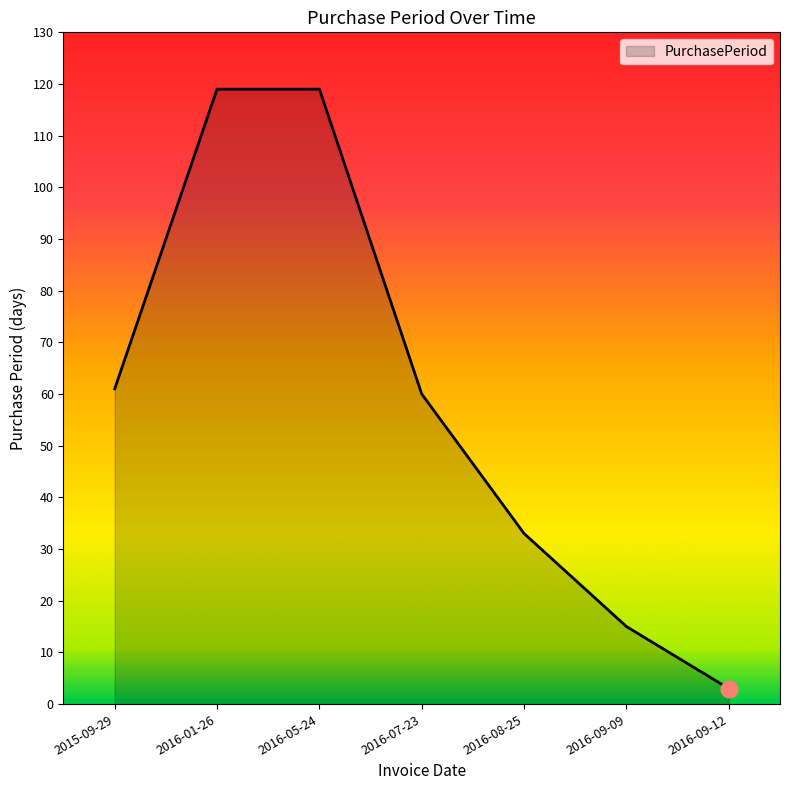

What is the maximum value shown in the chart?

119